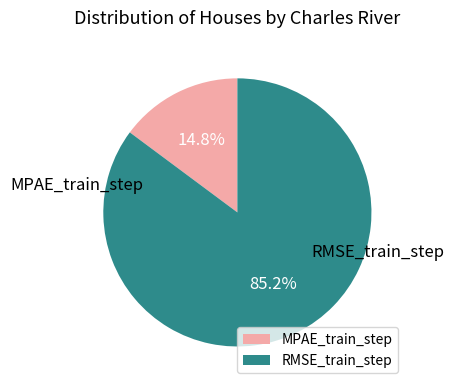

How many slices are in this pie chart?

2